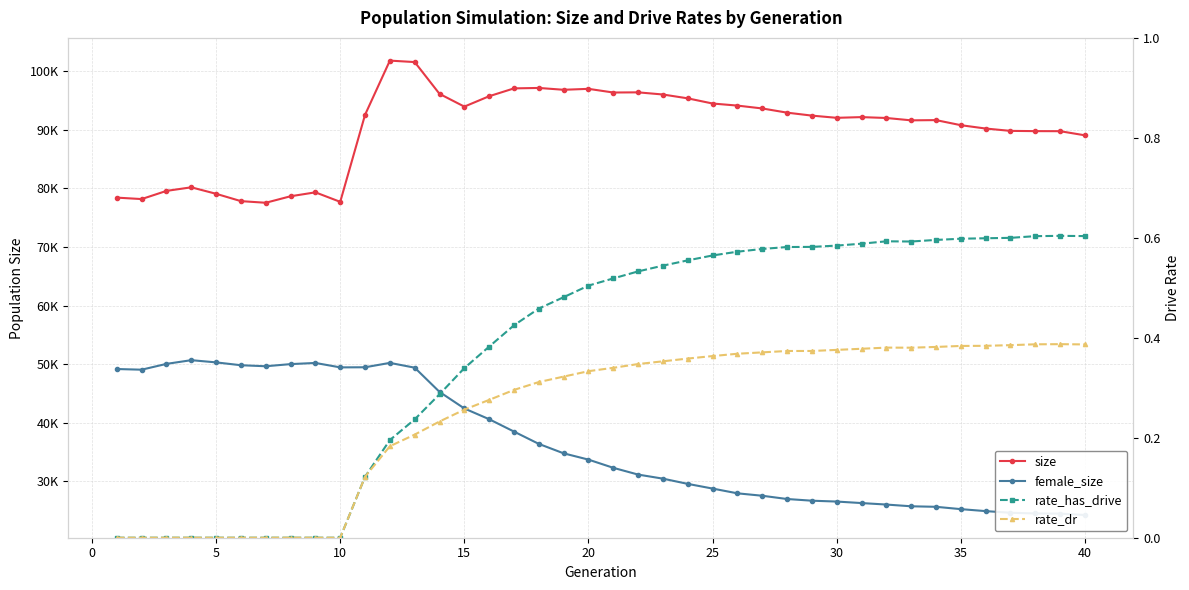

How many data points in size are above 92153?

19